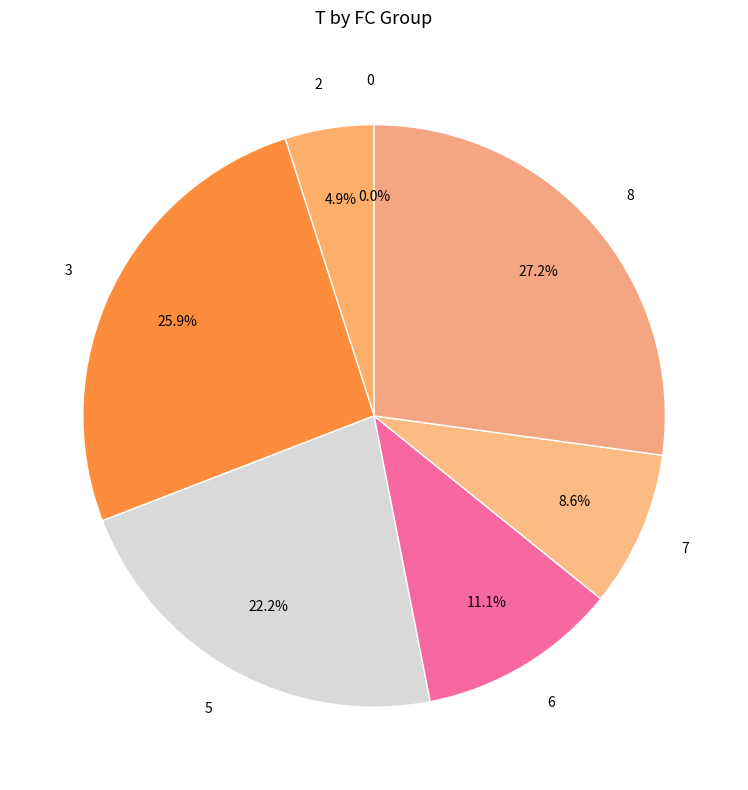

Does 19 account for over 50% of the chart?

No